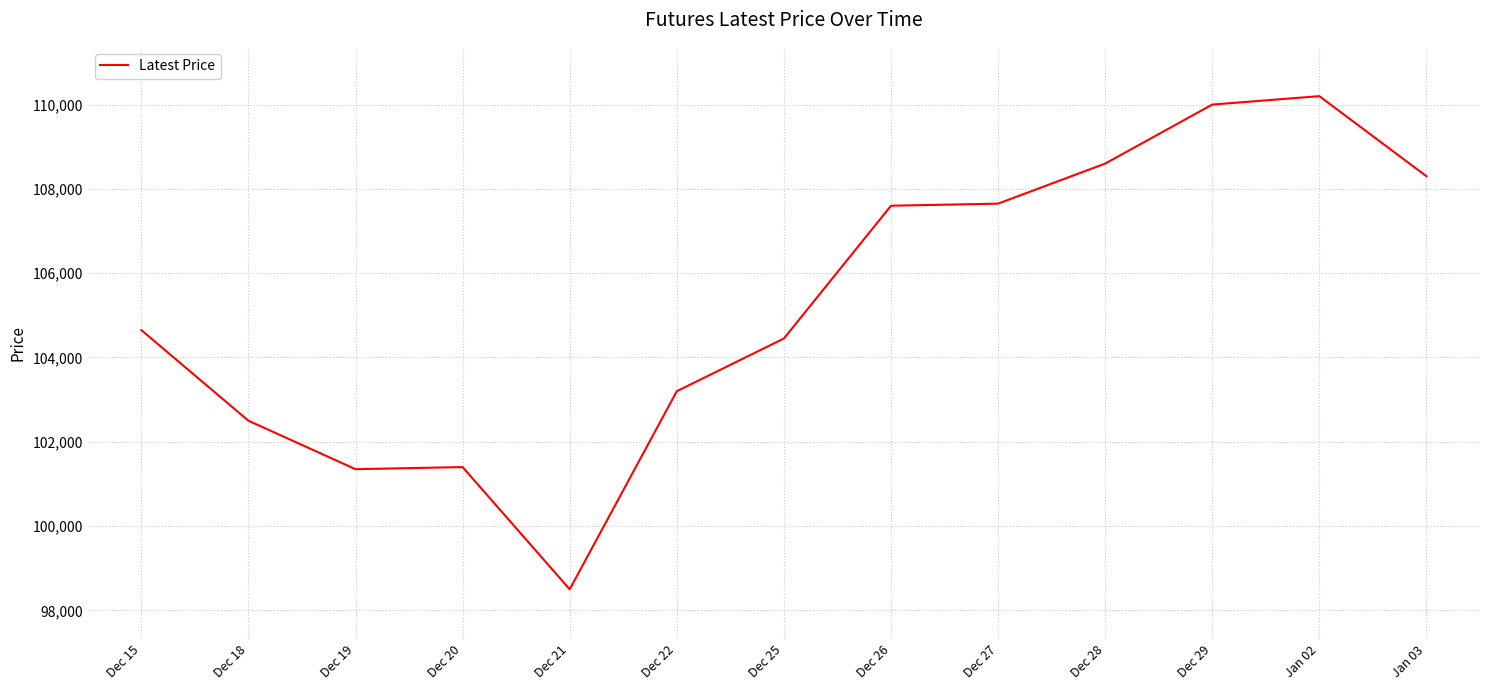

Count the number of data series in this chart.

1